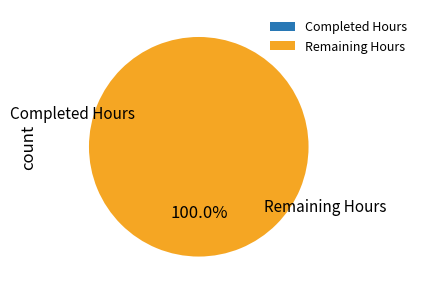

Is it true that Remaining Hours is 100% of the pie?

True